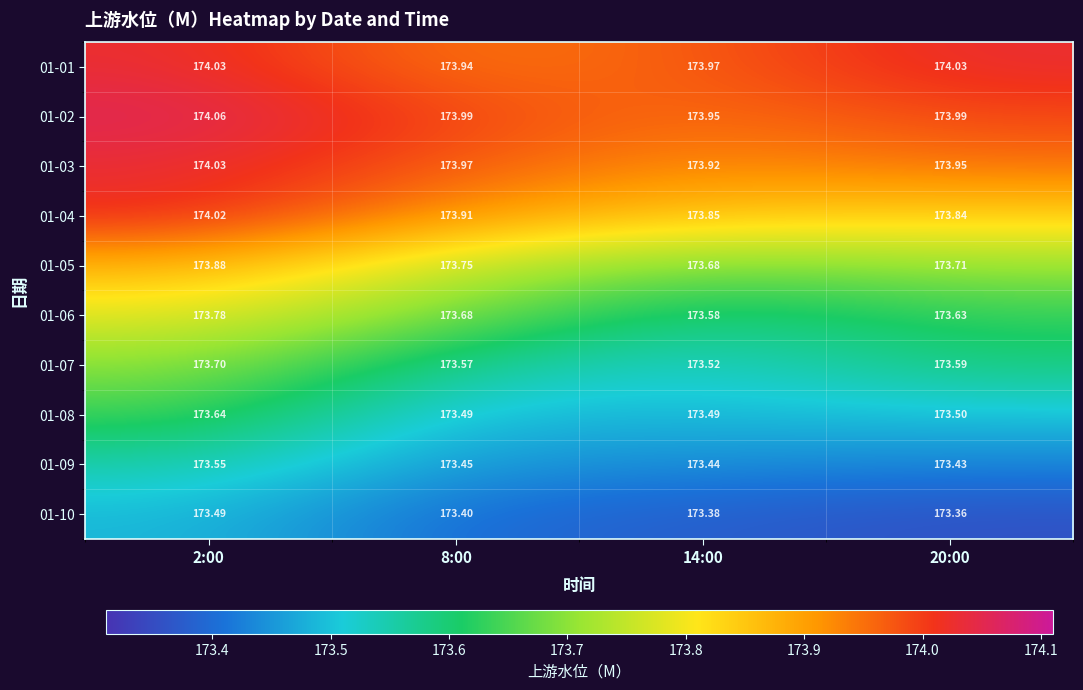

Is the value of 01-09 at 20:00 greater than the value of 01-10 at 8:00?

Yes